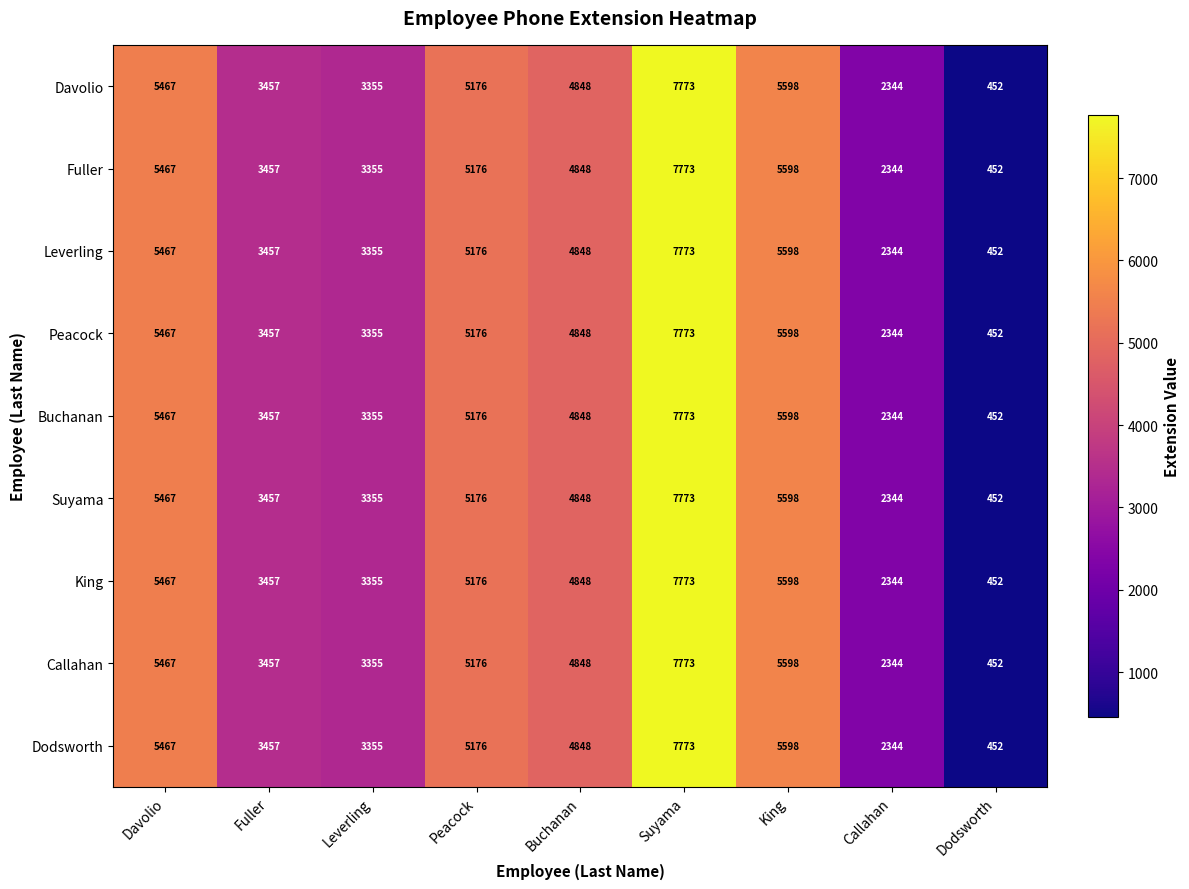

Which label corresponds to the largest value in the chart?

Suyama